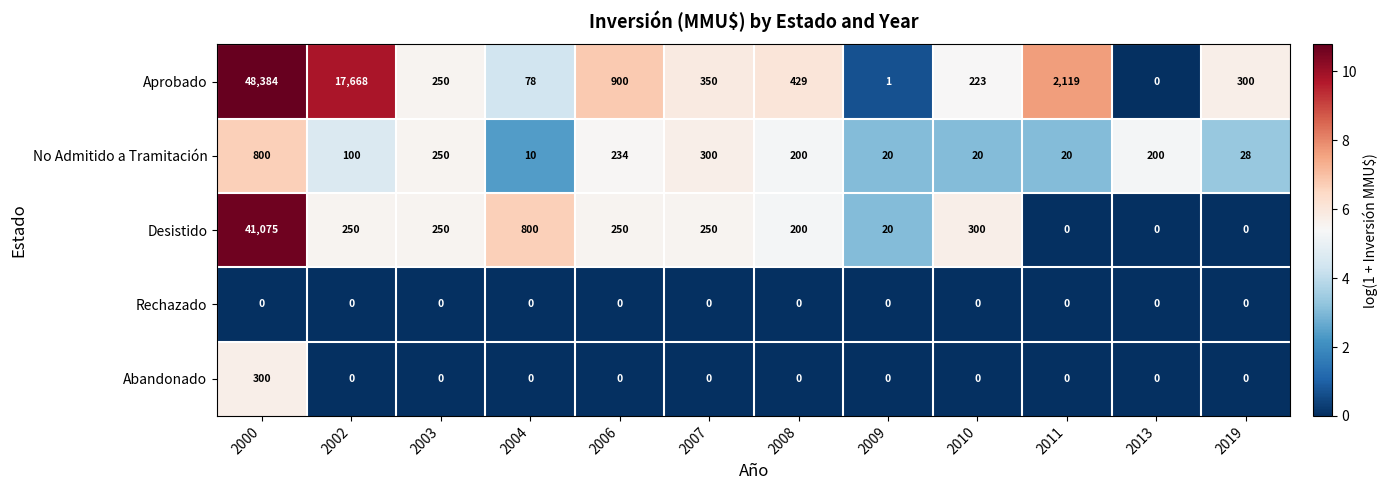

What is the difference between the highest and lowest values at 2011?

2119